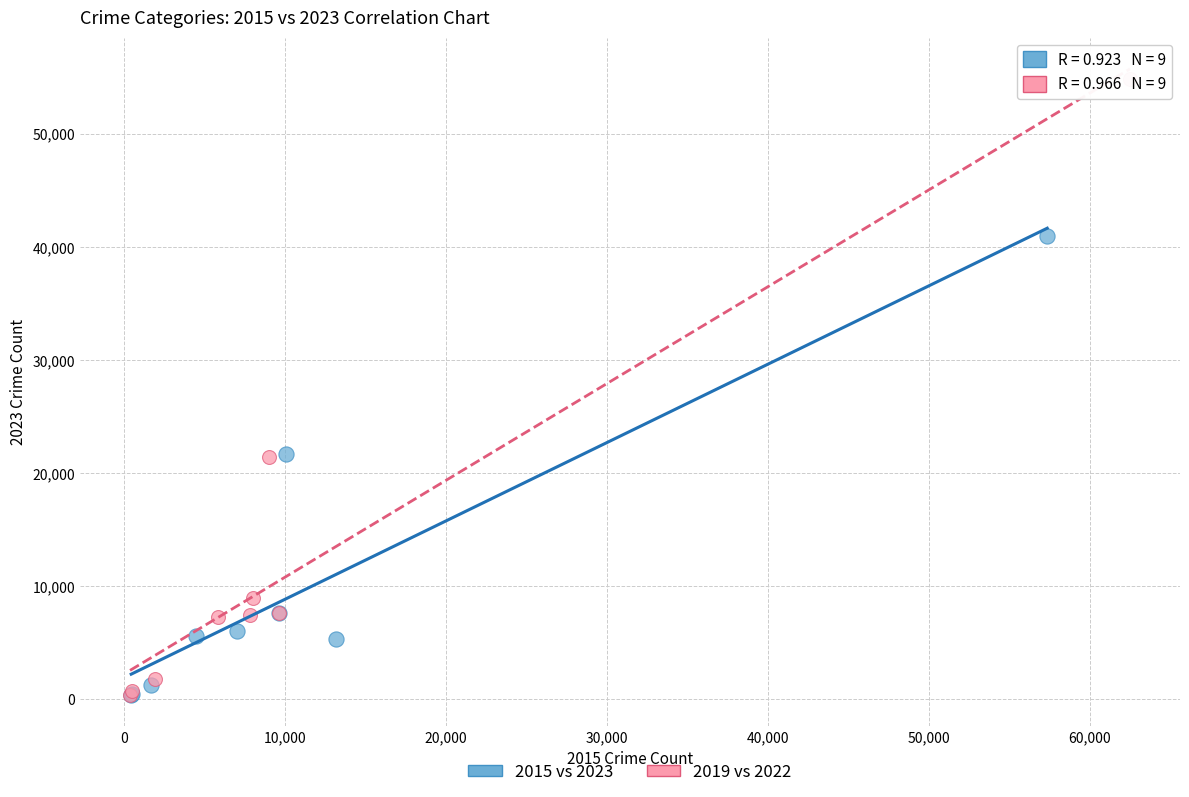

Which series contains the highest Y value?

2019 vs 2022